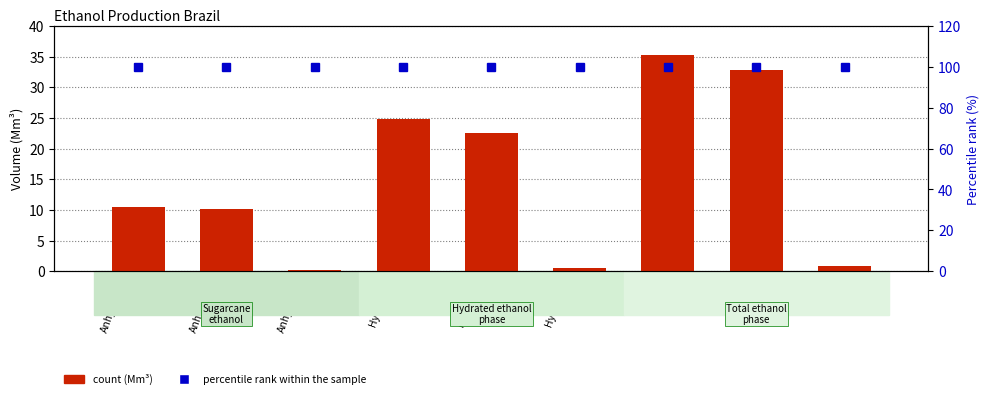

What is the spread (max minus min) of values at Anhydrous
2021*?

99.8